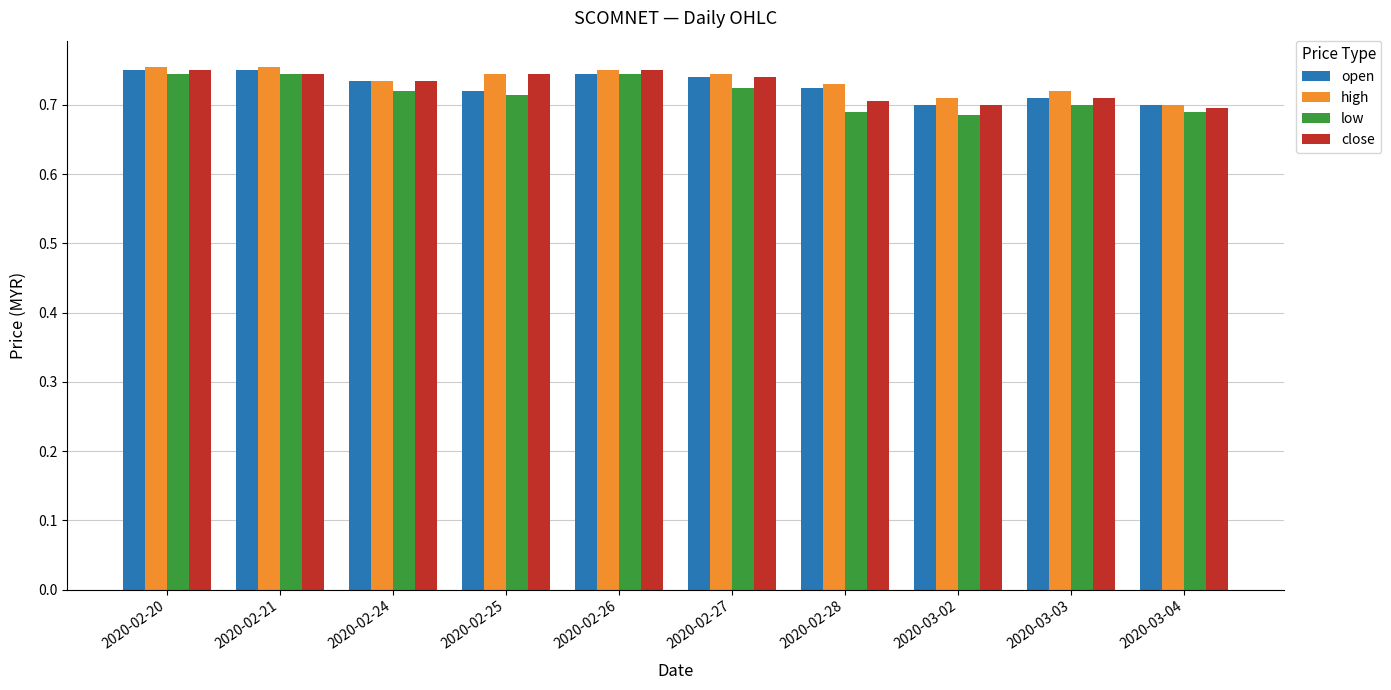

What is the sum of all low values?

7.2